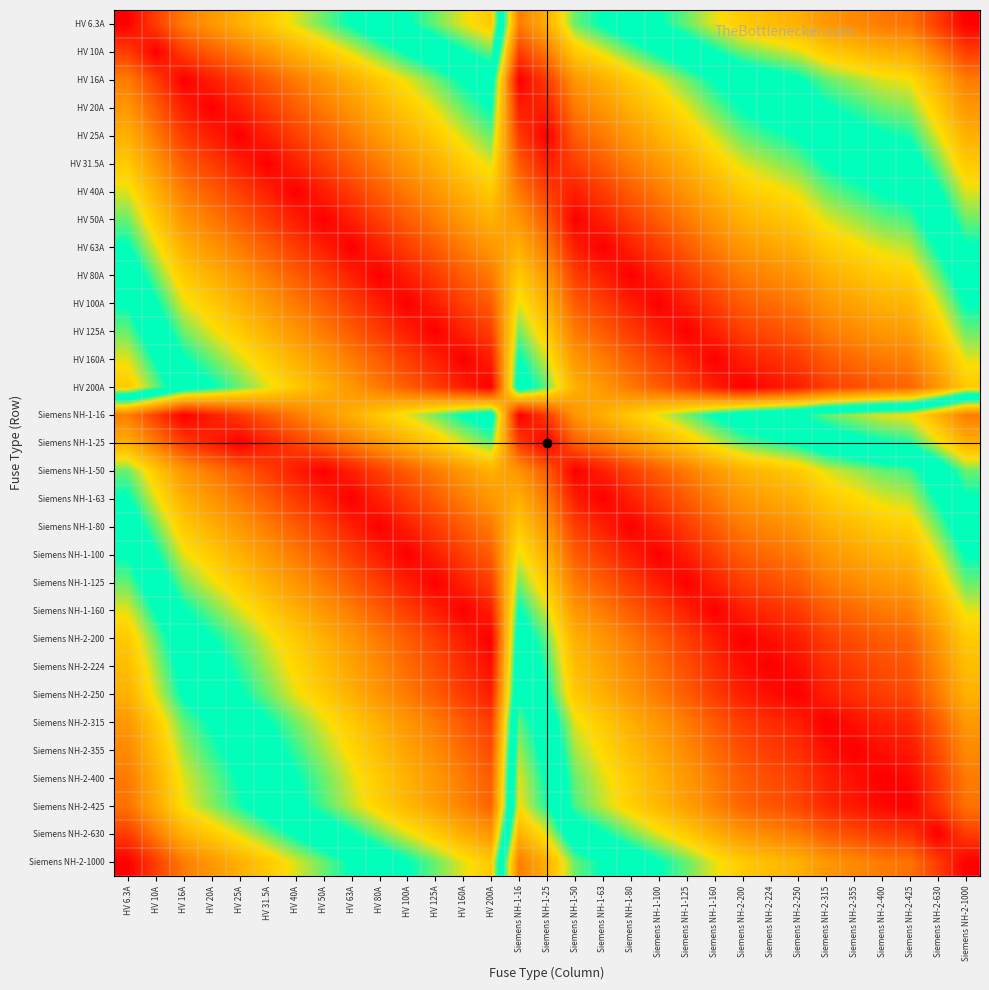

Reading left to right, list all the values displayed in this chart.

HV 6.3A: HV 6.3A=1.0	HV 10A=0.9	HV 16A=0.8	HV 20A=0.8	HV 25A=0.7	HV 31.5A=0.7	HV 40A=0.6	HV 50A=0.6	HV 63A=0.5	HV 80A=0.5	HV 100A=0.5	HV 125A=0.4	HV 160A=0.4	HV 200A=0.3	Siemens NH-1-16=0.8	Siemens NH-1-25=0.7	Siemens NH-1-50=0.6	Siemens NH-1-63=0.5	Siemens NH-1-80=0.5	Siemens NH-1-100=0.5	Siemens NH-1-125=0.4	Siemens NH-1-160=0.4	Siemens NH-2-200=0.3	Siemens NH-2-224=0.3	Siemens NH-2-250=0.3	Siemens NH-2-315=0.2	Siemens NH-2-355=0.2	Siemens NH-2-400=0.2	Siemens NH-2-425=0.2	Siemens NH-2-630=0.1	Siemens NH-2-1000=0.0
HV 10A: HV 6.3A=0.9	HV 10A=1.0	HV 16A=0.9	HV 20A=0.9	HV 25A=0.8	HV 31.5A=0.8	HV 40A=0.7	HV 50A=0.7	HV 63A=0.6	HV 80A=0.6	HV 100A=0.5	HV 125A=0.5	HV 160A=0.5	HV 200A=0.4	Siemens NH-1-16=0.9	Siemens NH-1-25=0.8	Siemens NH-1-50=0.7	Siemens NH-1-63=0.6	Siemens NH-1-80=0.6	Siemens NH-1-100=0.5	Siemens NH-1-125=0.5	Siemens NH-1-160=0.5	Siemens NH-2-200=0.4	Siemens NH-2-224=0.4	Siemens NH-2-250=0.4	Siemens NH-2-315=0.3	Siemens NH-2-355=0.3	Siemens NH-2-400=0.3	Siemens NH-2-425=0.3	Siemens NH-2-630=0.2	Siemens NH-2-1000=0.1
HV 16A: HV 6.3A=0.8	HV 10A=0.9	HV 16A=1.0	HV 20A=1.0	HV 25A=0.9	HV 31.5A=0.9	HV 40A=0.8	HV 50A=0.8	HV 63A=0.7	HV 80A=0.7	HV 100A=0.6	HV 125A=0.6	HV 160A=0.5	HV 200A=0.5	Siemens NH-1-16=1.0	Siemens NH-1-25=0.9	Siemens NH-1-50=0.8	Siemens NH-1-63=0.7	Siemens NH-1-80=0.7	Siemens NH-1-100=0.6	Siemens NH-1-125=0.6	Siemens NH-1-160=0.5	Siemens NH-2-200=0.5	Siemens NH-2-224=0.5	Siemens NH-2-250=0.5	Siemens NH-2-315=0.4	Siemens NH-2-355=0.4	Siemens NH-2-400=0.4	Siemens NH-2-425=0.4	Siemens NH-2-630=0.3	Siemens NH-2-1000=0.2
HV 20A: HV 6.3A=0.8	HV 10A=0.9	HV 16A=1.0	HV 20A=1.0	HV 25A=1.0	HV 31.5A=0.9	HV 40A=0.9	HV 50A=0.8	HV 63A=0.8	HV 80A=0.7	HV 100A=0.7	HV 125A=0.6	HV 160A=0.6	HV 200A=0.5	Siemens NH-1-16=1.0	Siemens NH-1-25=1.0	Siemens NH-1-50=0.8	Siemens NH-1-63=0.8	Siemens NH-1-80=0.7	Siemens NH-1-100=0.7	Siemens NH-1-125=0.6	Siemens NH-1-160=0.6	Siemens NH-2-200=0.5	Siemens NH-2-224=0.5	Siemens NH-2-250=0.5	Siemens NH-2-315=0.5	Siemens NH-2-355=0.4	Siemens NH-2-400=0.4	Siemens NH-2-425=0.4	Siemens NH-2-630=0.3	Siemens NH-2-1000=0.2
HV 25A: HV 6.3A=0.7	HV 10A=0.8	HV 16A=0.9	HV 20A=1.0	HV 25A=1.0	HV 31.5A=1.0	HV 40A=0.9	HV 50A=0.9	HV 63A=0.8	HV 80A=0.8	HV 100A=0.7	HV 125A=0.7	HV 160A=0.6	HV 200A=0.6	Siemens NH-1-16=0.9	Siemens NH-1-25=1.0	Siemens NH-1-50=0.9	Siemens NH-1-63=0.8	Siemens NH-1-80=0.8	Siemens NH-1-100=0.7	Siemens NH-1-125=0.7	Siemens NH-1-160=0.6	Siemens NH-2-200=0.6	Siemens NH-2-224=0.6	Siemens NH-2-250=0.5	Siemens NH-2-315=0.5	Siemens NH-2-355=0.5	Siemens NH-2-400=0.5	Siemens NH-2-425=0.4	Siemens NH-2-630=0.4	Siemens NH-2-1000=0.3
HV 31.5A: HV 6.3A=0.7	HV 10A=0.8	HV 16A=0.9	HV 20A=0.9	HV 25A=1.0	HV 31.5A=1.0	HV 40A=1.0	HV 50A=0.9	HV 63A=0.9	HV 80A=0.8	HV 100A=0.8	HV 125A=0.7	HV 160A=0.7	HV 200A=0.6	Siemens NH-1-16=0.9	Siemens NH-1-25=1.0	Siemens NH-1-50=0.9	Siemens NH-1-63=0.9	Siemens NH-1-80=0.8	Siemens NH-1-100=0.8	Siemens NH-1-125=0.7	Siemens NH-1-160=0.7	Siemens NH-2-200=0.6	Siemens NH-2-224=0.6	Siemens NH-2-250=0.6	Siemens NH-2-315=0.5	Siemens NH-2-355=0.5	Siemens NH-2-400=0.5	Siemens NH-2-425=0.5	Siemens NH-2-630=0.4	Siemens NH-2-1000=0.3
HV 40A: HV 6.3A=0.6	HV 10A=0.7	HV 16A=0.8	HV 20A=0.9	HV 25A=0.9	HV 31.5A=1.0	HV 40A=1.0	HV 50A=1.0	HV 63A=0.9	HV 80A=0.9	HV 100A=0.8	HV 125A=0.8	HV 160A=0.7	HV 200A=0.7	Siemens NH-1-16=0.8	Siemens NH-1-25=0.9	Siemens NH-1-50=1.0	Siemens NH-1-63=0.9	Siemens NH-1-80=0.9	Siemens NH-1-100=0.8	Siemens NH-1-125=0.8	Siemens NH-1-160=0.7	Siemens NH-2-200=0.7	Siemens NH-2-224=0.7	Siemens NH-2-250=0.6	Siemens NH-2-315=0.6	Siemens NH-2-355=0.6	Siemens NH-2-400=0.5	Siemens NH-2-425=0.5	Siemens NH-2-630=0.5	Siemens NH-2-1000=0.4
HV 50A: HV 6.3A=0.6	HV 10A=0.7	HV 16A=0.8	HV 20A=0.8	HV 25A=0.9	HV 31.5A=0.9	HV 40A=1.0	HV 50A=1.0	HV 63A=1.0	HV 80A=0.9	HV 100A=0.9	HV 125A=0.8	HV 160A=0.8	HV 200A=0.7	Siemens NH-1-16=0.8	Siemens NH-1-25=0.9	Siemens NH-1-50=1.0	Siemens NH-1-63=1.0	Siemens NH-1-80=0.9	Siemens NH-1-100=0.9	Siemens NH-1-125=0.8	Siemens NH-1-160=0.8	Siemens NH-2-200=0.7	Siemens NH-2-224=0.7	Siemens NH-2-250=0.7	Siemens NH-2-315=0.6	Siemens NH-2-355=0.6	Siemens NH-2-400=0.6	Siemens NH-2-425=0.6	Siemens NH-2-630=0.5	Siemens NH-2-1000=0.4
HV 63A: HV 6.3A=0.5	HV 10A=0.6	HV 16A=0.7	HV 20A=0.8	HV 25A=0.8	HV 31.5A=0.9	HV 40A=0.9	HV 50A=1.0	HV 63A=1.0	HV 80A=1.0	HV 100A=0.9	HV 125A=0.9	HV 160A=0.8	HV 200A=0.8	Siemens NH-1-16=0.7	Siemens NH-1-25=0.8	Siemens NH-1-50=1.0	Siemens NH-1-63=1.0	Siemens NH-1-80=1.0	Siemens NH-1-100=0.9	Siemens NH-1-125=0.9	Siemens NH-1-160=0.8	Siemens NH-2-200=0.8	Siemens NH-2-224=0.7	Siemens NH-2-250=0.7	Siemens NH-2-315=0.7	Siemens NH-2-355=0.7	Siemens NH-2-400=0.6	Siemens NH-2-425=0.6	Siemens NH-2-630=0.5	Siemens NH-2-1000=0.5
HV 80A: HV 6.3A=0.5	HV 10A=0.6	HV 16A=0.7	HV 20A=0.7	HV 25A=0.8	HV 31.5A=0.8	HV 40A=0.9	HV 50A=0.9	HV 63A=1.0	HV 80A=1.0	HV 100A=1.0	HV 125A=0.9	HV 160A=0.9	HV 200A=0.8	Siemens NH-1-16=0.7	Siemens NH-1-25=0.8	Siemens NH-1-50=0.9	Siemens NH-1-63=1.0	Siemens NH-1-80=1.0	Siemens NH-1-100=1.0	Siemens NH-1-125=0.9	Siemens NH-1-160=0.9	Siemens NH-2-200=0.8	Siemens NH-2-224=0.8	Siemens NH-2-250=0.8	Siemens NH-2-315=0.7	Siemens NH-2-355=0.7	Siemens NH-2-400=0.7	Siemens NH-2-425=0.7	Siemens NH-2-630=0.6	Siemens NH-2-1000=0.5
HV 100A: HV 6.3A=0.5	HV 10A=0.5	HV 16A=0.6	HV 20A=0.7	HV 25A=0.7	HV 31.5A=0.8	HV 40A=0.8	HV 50A=0.9	HV 63A=0.9	HV 80A=1.0	HV 100A=1.0	HV 125A=1.0	HV 160A=0.9	HV 200A=0.9	Siemens NH-1-16=0.6	Siemens NH-1-25=0.7	Siemens NH-1-50=0.9	Siemens NH-1-63=0.9	Siemens NH-1-80=1.0	Siemens NH-1-100=1.0	Siemens NH-1-125=1.0	Siemens NH-1-160=0.9	Siemens NH-2-200=0.9	Siemens NH-2-224=0.8	Siemens NH-2-250=0.8	Siemens NH-2-315=0.8	Siemens NH-2-355=0.7	Siemens NH-2-400=0.7	Siemens NH-2-425=0.7	Siemens NH-2-630=0.6	Siemens NH-2-1000=0.5
HV 125A: HV 6.3A=0.4	HV 10A=0.5	HV 16A=0.6	HV 20A=0.6	HV 25A=0.7	HV 31.5A=0.7	HV 40A=0.8	HV 50A=0.8	HV 63A=0.9	HV 80A=0.9	HV 100A=1.0	HV 125A=1.0	HV 160A=1.0	HV 200A=0.9	Siemens NH-1-16=0.6	Siemens NH-1-25=0.7	Siemens NH-1-50=0.8	Siemens NH-1-63=0.9	Siemens NH-1-80=0.9	Siemens NH-1-100=1.0	Siemens NH-1-125=1.0	Siemens NH-1-160=1.0	Siemens NH-2-200=0.9	Siemens NH-2-224=0.9	Siemens NH-2-250=0.9	Siemens NH-2-315=0.8	Siemens NH-2-355=0.8	Siemens NH-2-400=0.8	Siemens NH-2-425=0.8	Siemens NH-2-630=0.7	Siemens NH-2-1000=0.6
HV 160A: HV 6.3A=0.4	HV 10A=0.5	HV 16A=0.5	HV 20A=0.6	HV 25A=0.6	HV 31.5A=0.7	HV 40A=0.7	HV 50A=0.8	HV 63A=0.8	HV 80A=0.9	HV 100A=0.9	HV 125A=1.0	HV 160A=1.0	HV 200A=1.0	Siemens NH-1-16=0.5	Siemens NH-1-25=0.6	Siemens NH-1-50=0.8	Siemens NH-1-63=0.8	Siemens NH-1-80=0.9	Siemens NH-1-100=0.9	Siemens NH-1-125=1.0	Siemens NH-1-160=1.0	Siemens NH-2-200=1.0	Siemens NH-2-224=0.9	Siemens NH-2-250=0.9	Siemens NH-2-315=0.9	Siemens NH-2-355=0.8	Siemens NH-2-400=0.8	Siemens NH-2-425=0.8	Siemens NH-2-630=0.7	Siemens NH-2-1000=0.6
HV 200A: HV 6.3A=0.3	HV 10A=0.4	HV 16A=0.5	HV 20A=0.5	HV 25A=0.6	HV 31.5A=0.6	HV 40A=0.7	HV 50A=0.7	HV 63A=0.8	HV 80A=0.8	HV 100A=0.9	HV 125A=0.9	HV 160A=1.0	HV 200A=1.0	Siemens NH-1-16=0.5	Siemens NH-1-25=0.6	Siemens NH-1-50=0.7	Siemens NH-1-63=0.8	Siemens NH-1-80=0.8	Siemens NH-1-100=0.9	Siemens NH-1-125=0.9	Siemens NH-1-160=1.0	Siemens NH-2-200=1.0	Siemens NH-2-224=1.0	Siemens NH-2-250=1.0	Siemens NH-2-315=0.9	Siemens NH-2-355=0.9	Siemens NH-2-400=0.9	Siemens NH-2-425=0.9	Siemens NH-2-630=0.8	Siemens NH-2-1000=0.7
Siemens NH-1-16: HV 6.3A=0.8	HV 10A=0.9	HV 16A=1.0	HV 20A=1.0	HV 25A=0.9	HV 31.5A=0.9	HV 40A=0.8	HV 50A=0.8	HV 63A=0.7	HV 80A=0.7	HV 100A=0.6	HV 125A=0.6	HV 160A=0.5	HV 200A=0.5	Siemens NH-1-16=1.0	Siemens NH-1-25=0.9	Siemens NH-1-50=0.8	Siemens NH-1-63=0.7	Siemens NH-1-80=0.7	Siemens NH-1-100=0.6	Siemens NH-1-125=0.6	Siemens NH-1-160=0.5	Siemens NH-2-200=0.5	Siemens NH-2-224=0.5	Siemens NH-2-250=0.5	Siemens NH-2-315=0.4	Siemens NH-2-355=0.4	Siemens NH-2-400=0.4	Siemens NH-2-425=0.4	Siemens NH-2-630=0.3	Siemens NH-2-1000=0.2
Siemens NH-1-25: HV 6.3A=0.7	HV 10A=0.8	HV 16A=0.9	HV 20A=1.0	HV 25A=1.0	HV 31.5A=1.0	HV 40A=0.9	HV 50A=0.9	HV 63A=0.8	HV 80A=0.8	HV 100A=0.7	HV 125A=0.7	HV 160A=0.6	HV 200A=0.6	Siemens NH-1-16=0.9	Siemens NH-1-25=1.0	Siemens NH-1-50=0.9	Siemens NH-1-63=0.8	Siemens NH-1-80=0.8	Siemens NH-1-100=0.7	Siemens NH-1-125=0.7	Siemens NH-1-160=0.6	Siemens NH-2-200=0.6	Siemens NH-2-224=0.6	Siemens NH-2-250=0.5	Siemens NH-2-315=0.5	Siemens NH-2-355=0.5	Siemens NH-2-400=0.5	Siemens NH-2-425=0.4	Siemens NH-2-630=0.4	Siemens NH-2-1000=0.3
Siemens NH-1-50: HV 6.3A=0.6	HV 10A=0.7	HV 16A=0.8	HV 20A=0.8	HV 25A=0.9	HV 31.5A=0.9	HV 40A=1.0	HV 50A=1.0	HV 63A=1.0	HV 80A=0.9	HV 100A=0.9	HV 125A=0.8	HV 160A=0.8	HV 200A=0.7	Siemens NH-1-16=0.8	Siemens NH-1-25=0.9	Siemens NH-1-50=1.0	Siemens NH-1-63=1.0	Siemens NH-1-80=0.9	Siemens NH-1-100=0.9	Siemens NH-1-125=0.8	Siemens NH-1-160=0.8	Siemens NH-2-200=0.7	Siemens NH-2-224=0.7	Siemens NH-2-250=0.7	Siemens NH-2-315=0.6	Siemens NH-2-355=0.6	Siemens NH-2-400=0.6	Siemens NH-2-425=0.6	Siemens NH-2-630=0.5	Siemens NH-2-1000=0.4
Siemens NH-1-63: HV 6.3A=0.5	HV 10A=0.6	HV 16A=0.7	HV 20A=0.8	HV 25A=0.8	HV 31.5A=0.9	HV 40A=0.9	HV 50A=1.0	HV 63A=1.0	HV 80A=1.0	HV 100A=0.9	HV 125A=0.9	HV 160A=0.8	HV 200A=0.8	Siemens NH-1-16=0.7	Siemens NH-1-25=0.8	Siemens NH-1-50=1.0	Siemens NH-1-63=1.0	Siemens NH-1-80=1.0	Siemens NH-1-100=0.9	Siemens NH-1-125=0.9	Siemens NH-1-160=0.8	Siemens NH-2-200=0.8	Siemens NH-2-224=0.7	Siemens NH-2-250=0.7	Siemens NH-2-315=0.7	Siemens NH-2-355=0.7	Siemens NH-2-400=0.6	Siemens NH-2-425=0.6	Siemens NH-2-630=0.5	Siemens NH-2-1000=0.5
Siemens NH-1-80: HV 6.3A=0.5	HV 10A=0.6	HV 16A=0.7	HV 20A=0.7	HV 25A=0.8	HV 31.5A=0.8	HV 40A=0.9	HV 50A=0.9	HV 63A=1.0	HV 80A=1.0	HV 100A=1.0	HV 125A=0.9	HV 160A=0.9	HV 200A=0.8	Siemens NH-1-16=0.7	Siemens NH-1-25=0.8	Siemens NH-1-50=0.9	Siemens NH-1-63=1.0	Siemens NH-1-80=1.0	Siemens NH-1-100=1.0	Siemens NH-1-125=0.9	Siemens NH-1-160=0.9	Siemens NH-2-200=0.8	Siemens NH-2-224=0.8	Siemens NH-2-250=0.8	Siemens NH-2-315=0.7	Siemens NH-2-355=0.7	Siemens NH-2-400=0.7	Siemens NH-2-425=0.7	Siemens NH-2-630=0.6	Siemens NH-2-1000=0.5
Siemens NH-1-100: HV 6.3A=0.5	HV 10A=0.5	HV 16A=0.6	HV 20A=0.7	HV 25A=0.7	HV 31.5A=0.8	HV 40A=0.8	HV 50A=0.9	HV 63A=0.9	HV 80A=1.0	HV 100A=1.0	HV 125A=1.0	HV 160A=0.9	HV 200A=0.9	Siemens NH-1-16=0.6	Siemens NH-1-25=0.7	Siemens NH-1-50=0.9	Siemens NH-1-63=0.9	Siemens NH-1-80=1.0	Siemens NH-1-100=1.0	Siemens NH-1-125=1.0	Siemens NH-1-160=0.9	Siemens NH-2-200=0.9	Siemens NH-2-224=0.8	Siemens NH-2-250=0.8	Siemens NH-2-315=0.8	Siemens NH-2-355=0.7	Siemens NH-2-400=0.7	Siemens NH-2-425=0.7	Siemens NH-2-630=0.6	Siemens NH-2-1000=0.5
Siemens NH-1-125: HV 6.3A=0.4	HV 10A=0.5	HV 16A=0.6	HV 20A=0.6	HV 25A=0.7	HV 31.5A=0.7	HV 40A=0.8	HV 50A=0.8	HV 63A=0.9	HV 80A=0.9	HV 100A=1.0	HV 125A=1.0	HV 160A=1.0	HV 200A=0.9	Siemens NH-1-16=0.6	Siemens NH-1-25=0.7	Siemens NH-1-50=0.8	Siemens NH-1-63=0.9	Siemens NH-1-80=0.9	Siemens NH-1-100=1.0	Siemens NH-1-125=1.0	Siemens NH-1-160=1.0	Siemens NH-2-200=0.9	Siemens NH-2-224=0.9	Siemens NH-2-250=0.9	Siemens NH-2-315=0.8	Siemens NH-2-355=0.8	Siemens NH-2-400=0.8	Siemens NH-2-425=0.8	Siemens NH-2-630=0.7	Siemens NH-2-1000=0.6
Siemens NH-1-160: HV 6.3A=0.4	HV 10A=0.5	HV 16A=0.5	HV 20A=0.6	HV 25A=0.6	HV 31.5A=0.7	HV 40A=0.7	HV 50A=0.8	HV 63A=0.8	HV 80A=0.9	HV 100A=0.9	HV 125A=1.0	HV 160A=1.0	HV 200A=1.0	Siemens NH-1-16=0.5	Siemens NH-1-25=0.6	Siemens NH-1-50=0.8	Siemens NH-1-63=0.8	Siemens NH-1-80=0.9	Siemens NH-1-100=0.9	Siemens NH-1-125=1.0	Siemens NH-1-160=1.0	Siemens NH-2-200=1.0	Siemens NH-2-224=0.9	Siemens NH-2-250=0.9	Siemens NH-2-315=0.9	Siemens NH-2-355=0.8	Siemens NH-2-400=0.8	Siemens NH-2-425=0.8	Siemens NH-2-630=0.7	Siemens NH-2-1000=0.6
Siemens NH-2-200: HV 6.3A=0.3	HV 10A=0.4	HV 16A=0.5	HV 20A=0.5	HV 25A=0.6	HV 31.5A=0.6	HV 40A=0.7	HV 50A=0.7	HV 63A=0.8	HV 80A=0.8	HV 100A=0.9	HV 125A=0.9	HV 160A=1.0	HV 200A=1.0	Siemens NH-1-16=0.5	Siemens NH-1-25=0.6	Siemens NH-1-50=0.7	Siemens NH-1-63=0.8	Siemens NH-1-80=0.8	Siemens NH-1-100=0.9	Siemens NH-1-125=0.9	Siemens NH-1-160=1.0	Siemens NH-2-200=1.0	Siemens NH-2-224=1.0	Siemens NH-2-250=1.0	Siemens NH-2-315=0.9	Siemens NH-2-355=0.9	Siemens NH-2-400=0.9	Siemens NH-2-425=0.9	Siemens NH-2-630=0.8	Siemens NH-2-1000=0.7
Siemens NH-2-224: HV 6.3A=0.3	HV 10A=0.4	HV 16A=0.5	HV 20A=0.5	HV 25A=0.6	HV 31.5A=0.6	HV 40A=0.7	HV 50A=0.7	HV 63A=0.7	HV 80A=0.8	HV 100A=0.8	HV 125A=0.9	HV 160A=0.9	HV 200A=1.0	Siemens NH-1-16=0.5	Siemens NH-1-25=0.6	Siemens NH-1-50=0.7	Siemens NH-1-63=0.7	Siemens NH-1-80=0.8	Siemens NH-1-100=0.8	Siemens NH-1-125=0.9	Siemens NH-1-160=0.9	Siemens NH-2-200=1.0	Siemens NH-2-224=1.0	Siemens NH-2-250=1.0	Siemens NH-2-315=0.9	Siemens NH-2-355=0.9	Siemens NH-2-400=0.9	Siemens NH-2-425=0.9	Siemens NH-2-630=0.8	Siemens NH-2-1000=0.7
Siemens NH-2-250: HV 6.3A=0.3	HV 10A=0.4	HV 16A=0.5	HV 20A=0.5	HV 25A=0.5	HV 31.5A=0.6	HV 40A=0.6	HV 50A=0.7	HV 63A=0.7	HV 80A=0.8	HV 100A=0.8	HV 125A=0.9	HV 160A=0.9	HV 200A=1.0	Siemens NH-1-16=0.5	Siemens NH-1-25=0.5	Siemens NH-1-50=0.7	Siemens NH-1-63=0.7	Siemens NH-1-80=0.8	Siemens NH-1-100=0.8	Siemens NH-1-125=0.9	Siemens NH-1-160=0.9	Siemens NH-2-200=1.0	Siemens NH-2-224=1.0	Siemens NH-2-250=1.0	Siemens NH-2-315=1.0	Siemens NH-2-355=0.9	Siemens NH-2-400=0.9	Siemens NH-2-425=0.9	Siemens NH-2-630=0.8	Siemens NH-2-1000=0.7
Siemens NH-2-315: HV 6.3A=0.2	HV 10A=0.3	HV 16A=0.4	HV 20A=0.5	HV 25A=0.5	HV 31.5A=0.5	HV 40A=0.6	HV 50A=0.6	HV 63A=0.7	HV 80A=0.7	HV 100A=0.8	HV 125A=0.8	HV 160A=0.9	HV 200A=0.9	Siemens NH-1-16=0.4	Siemens NH-1-25=0.5	Siemens NH-1-50=0.6	Siemens NH-1-63=0.7	Siemens NH-1-80=0.7	Siemens NH-1-100=0.8	Siemens NH-1-125=0.8	Siemens NH-1-160=0.9	Siemens NH-2-200=0.9	Siemens NH-2-224=0.9	Siemens NH-2-250=1.0	Siemens NH-2-315=1.0	Siemens NH-2-355=1.0	Siemens NH-2-400=1.0	Siemens NH-2-425=0.9	Siemens NH-2-630=0.9	Siemens NH-2-1000=0.8
Siemens NH-2-355: HV 6.3A=0.2	HV 10A=0.3	HV 16A=0.4	HV 20A=0.4	HV 25A=0.5	HV 31.5A=0.5	HV 40A=0.6	HV 50A=0.6	HV 63A=0.7	HV 80A=0.7	HV 100A=0.7	HV 125A=0.8	HV 160A=0.8	HV 200A=0.9	Siemens NH-1-16=0.4	Siemens NH-1-25=0.5	Siemens NH-1-50=0.6	Siemens NH-1-63=0.7	Siemens NH-1-80=0.7	Siemens NH-1-100=0.7	Siemens NH-1-125=0.8	Siemens NH-1-160=0.8	Siemens NH-2-200=0.9	Siemens NH-2-224=0.9	Siemens NH-2-250=0.9	Siemens NH-2-315=1.0	Siemens NH-2-355=1.0	Siemens NH-2-400=1.0	Siemens NH-2-425=1.0	Siemens NH-2-630=0.9	Siemens NH-2-1000=0.8
Siemens NH-2-400: HV 6.3A=0.2	HV 10A=0.3	HV 16A=0.4	HV 20A=0.4	HV 25A=0.5	HV 31.5A=0.5	HV 40A=0.5	HV 50A=0.6	HV 63A=0.6	HV 80A=0.7	HV 100A=0.7	HV 125A=0.8	HV 160A=0.8	HV 200A=0.9	Siemens NH-1-16=0.4	Siemens NH-1-25=0.5	Siemens NH-1-50=0.6	Siemens NH-1-63=0.6	Siemens NH-1-80=0.7	Siemens NH-1-100=0.7	Siemens NH-1-125=0.8	Siemens NH-1-160=0.8	Siemens NH-2-200=0.9	Siemens NH-2-224=0.9	Siemens NH-2-250=0.9	Siemens NH-2-315=1.0	Siemens NH-2-355=1.0	Siemens NH-2-400=1.0	Siemens NH-2-425=1.0	Siemens NH-2-630=0.9	Siemens NH-2-1000=0.8
Siemens NH-2-425: HV 6.3A=0.2	HV 10A=0.3	HV 16A=0.4	HV 20A=0.4	HV 25A=0.4	HV 31.5A=0.5	HV 40A=0.5	HV 50A=0.6	HV 63A=0.6	HV 80A=0.7	HV 100A=0.7	HV 125A=0.8	HV 160A=0.8	HV 200A=0.9	Siemens NH-1-16=0.4	Siemens NH-1-25=0.4	Siemens NH-1-50=0.6	Siemens NH-1-63=0.6	Siemens NH-1-80=0.7	Siemens NH-1-100=0.7	Siemens NH-1-125=0.8	Siemens NH-1-160=0.8	Siemens NH-2-200=0.9	Siemens NH-2-224=0.9	Siemens NH-2-250=0.9	Siemens NH-2-315=0.9	Siemens NH-2-355=1.0	Siemens NH-2-400=1.0	Siemens NH-2-425=1.0	Siemens NH-2-630=0.9	Siemens NH-2-1000=0.8
Siemens NH-2-630: HV 6.3A=0.1	HV 10A=0.2	HV 16A=0.3	HV 20A=0.3	HV 25A=0.4	HV 31.5A=0.4	HV 40A=0.5	HV 50A=0.5	HV 63A=0.5	HV 80A=0.6	HV 100A=0.6	HV 125A=0.7	HV 160A=0.7	HV 200A=0.8	Siemens NH-1-16=0.3	Siemens NH-1-25=0.4	Siemens NH-1-50=0.5	Siemens NH-1-63=0.5	Siemens NH-1-80=0.6	Siemens NH-1-100=0.6	Siemens NH-1-125=0.7	Siemens NH-1-160=0.7	Siemens NH-2-200=0.8	Siemens NH-2-224=0.8	Siemens NH-2-250=0.8	Siemens NH-2-315=0.9	Siemens NH-2-355=0.9	Siemens NH-2-400=0.9	Siemens NH-2-425=0.9	Siemens NH-2-630=1.0	Siemens NH-2-1000=0.9
Siemens NH-2-1000: HV 6.3A=0.0	HV 10A=0.1	HV 16A=0.2	HV 20A=0.2	HV 25A=0.3	HV 31.5A=0.3	HV 40A=0.4	HV 50A=0.4	HV 63A=0.5	HV 80A=0.5	HV 100A=0.5	HV 125A=0.6	HV 160A=0.6	HV 200A=0.7	Siemens NH-1-16=0.2	Siemens NH-1-25=0.3	Siemens NH-1-50=0.4	Siemens NH-1-63=0.5	Siemens NH-1-80=0.5	Siemens NH-1-100=0.5	Siemens NH-1-125=0.6	Siemens NH-1-160=0.6	Siemens NH-2-200=0.7	Siemens NH-2-224=0.7	Siemens NH-2-250=0.7	Siemens NH-2-315=0.8	Siemens NH-2-355=0.8	Siemens NH-2-400=0.8	Siemens NH-2-425=0.8	Siemens NH-2-630=0.9	Siemens NH-2-1000=1.0